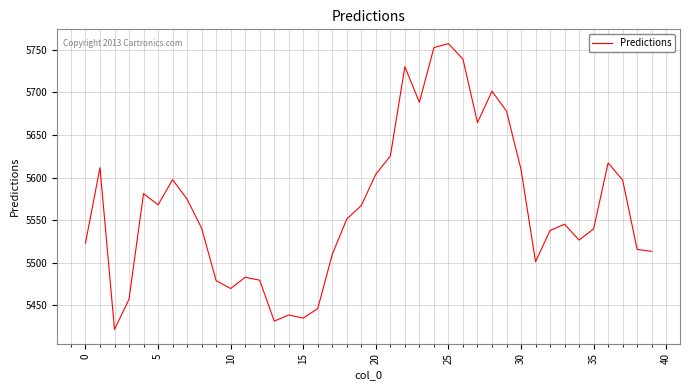

What is the difference between the maximum and minimum values?

335.6